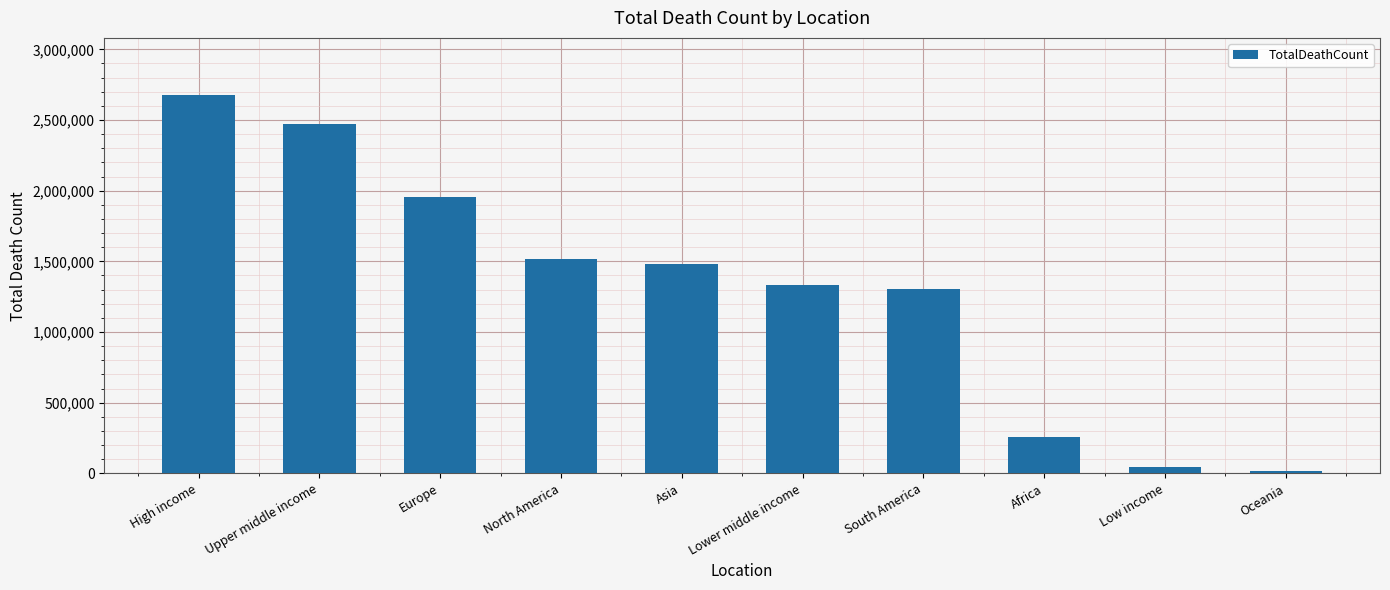

Does the chart contain stacked bars?

No